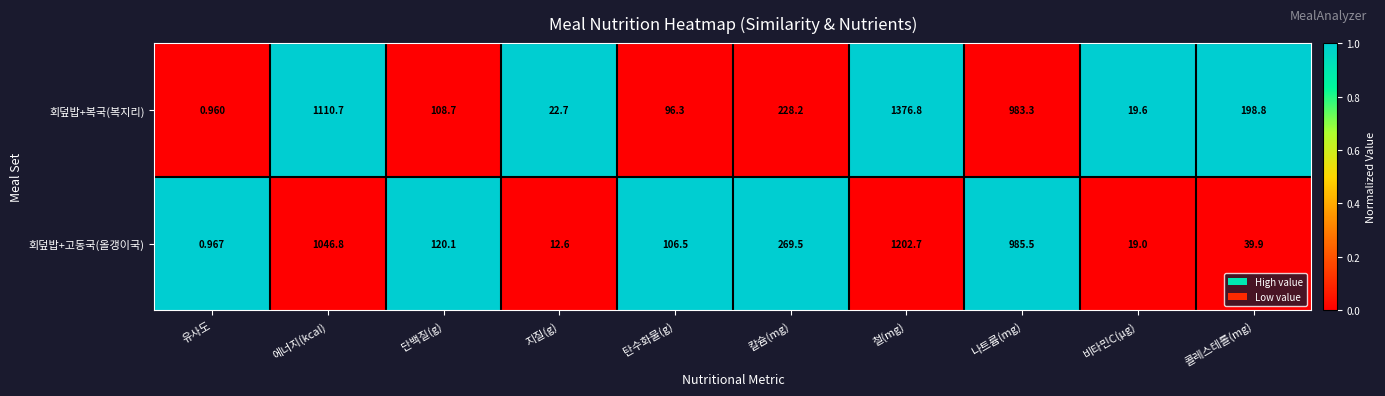

Rank the series by their average value, from highest to lowest.

회덮밥+복국(복지리), 회덮밥+고동국(올갱이국)